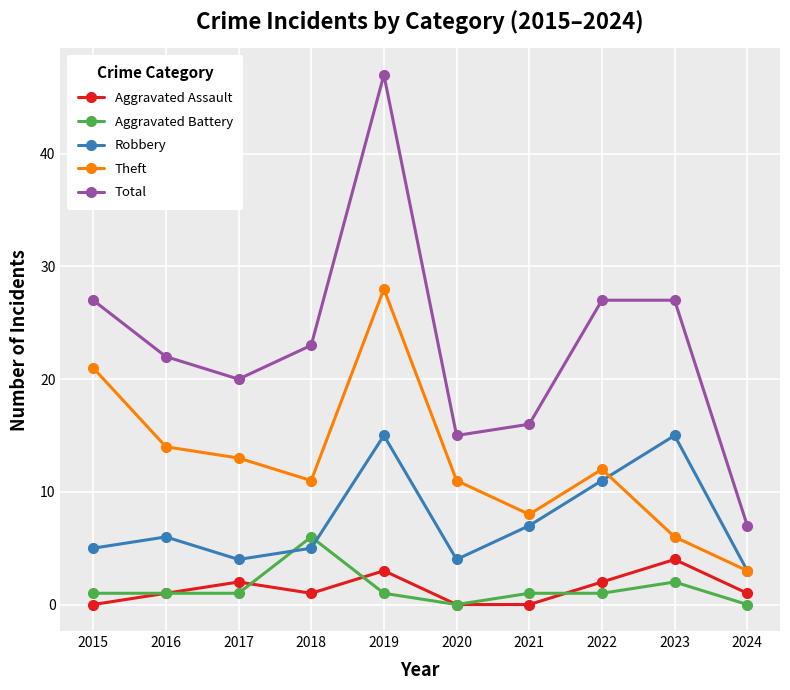

Is the value of Theft at 2020 greater than the value of Aggravated Battery at 2016?

Yes